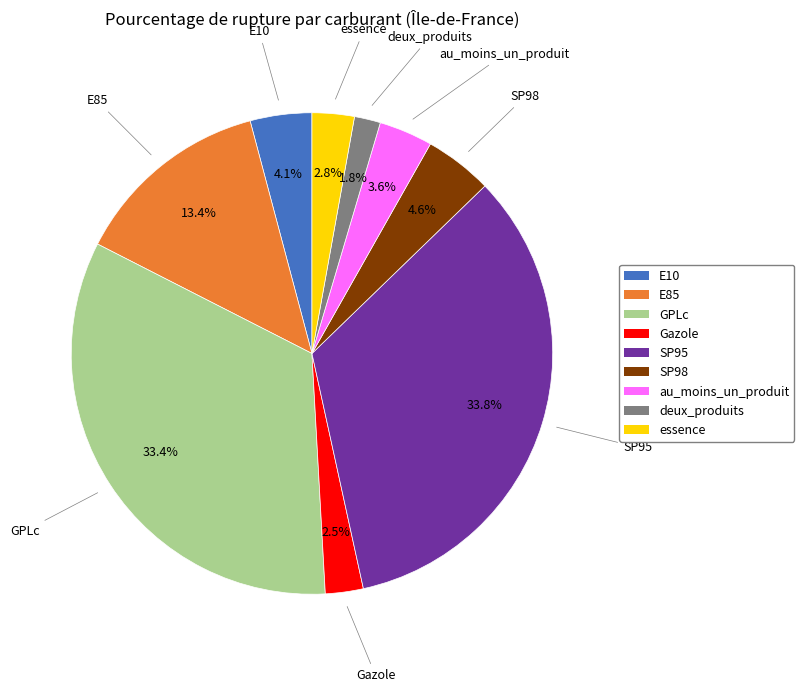

Which slice is the smallest?

deux_produits